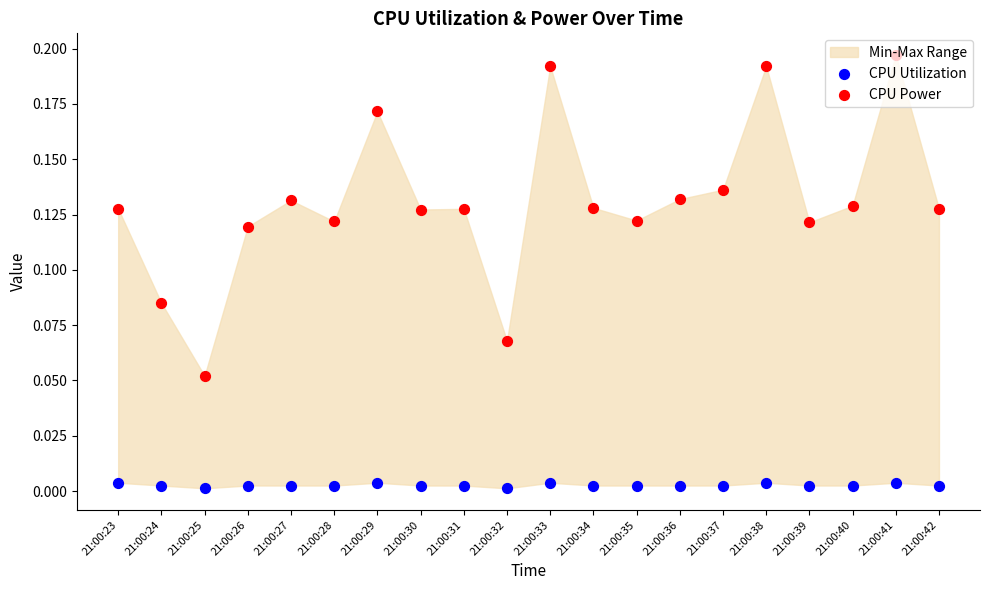

At how many categories does at least one series exceed 0?

20